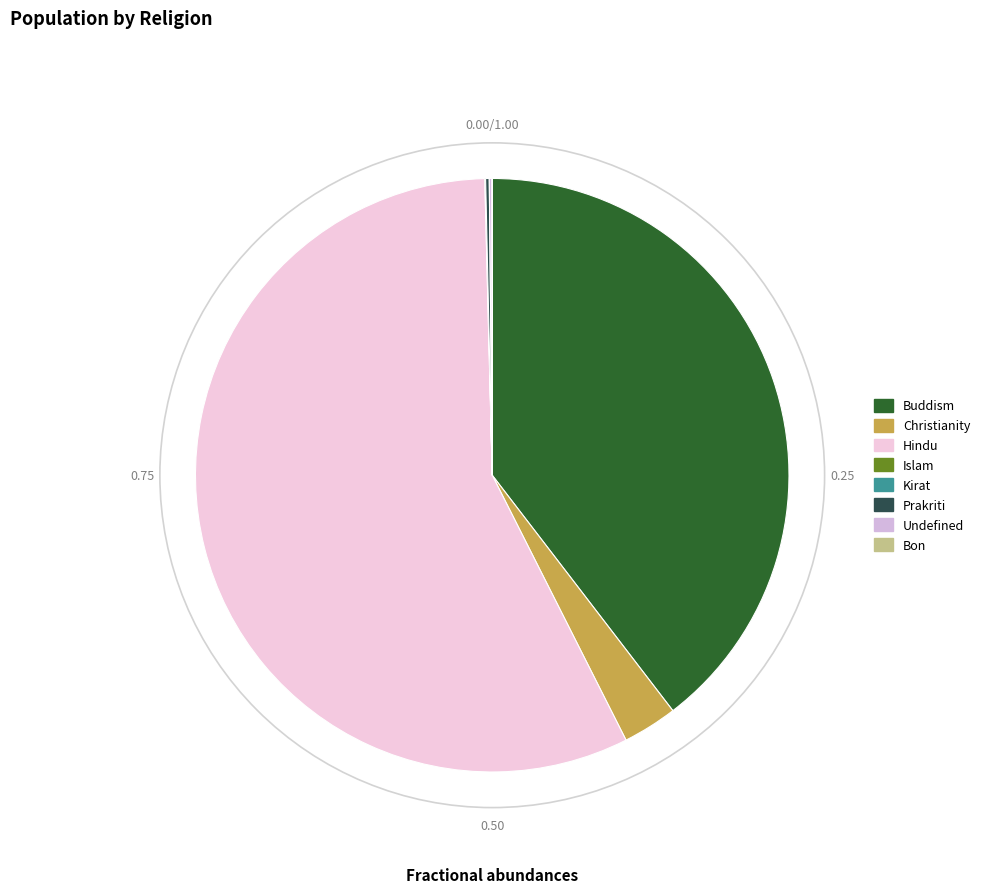

Is there a majority slice in this chart?

Yes